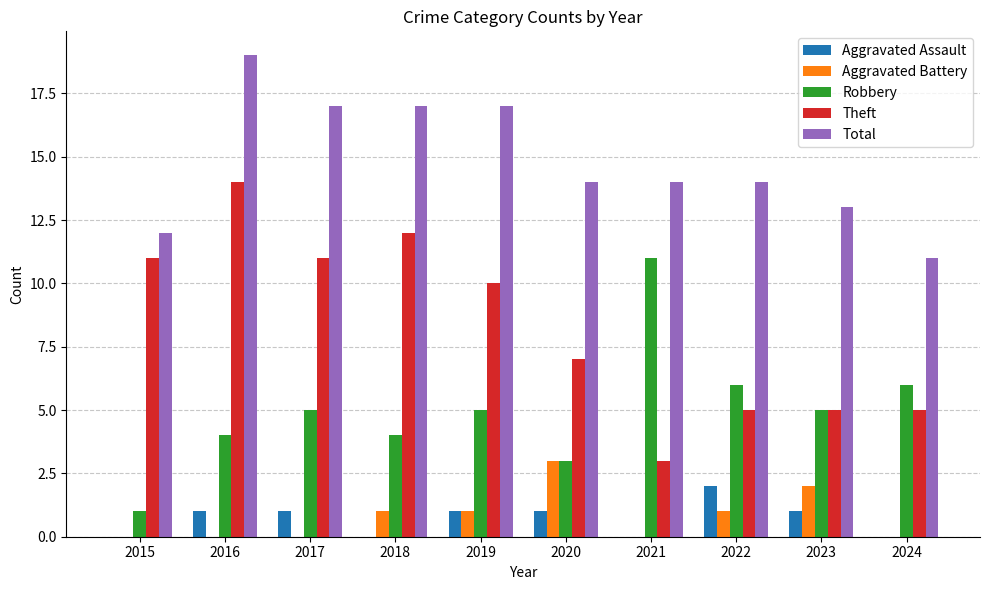

Reading right to left, list all the values displayed in this chart.

Aggravated Assault: 0	1	2	0	1	1	0	1	1	0
Aggravated Battery: 0	2	1	0	3	1	1	0	0	0
Robbery: 6	5	6	11	3	5	4	5	4	1
Theft: 5	5	5	3	7	10	12	11	14	11
Total: 11	13	14	14	14	17	17	17	19	12